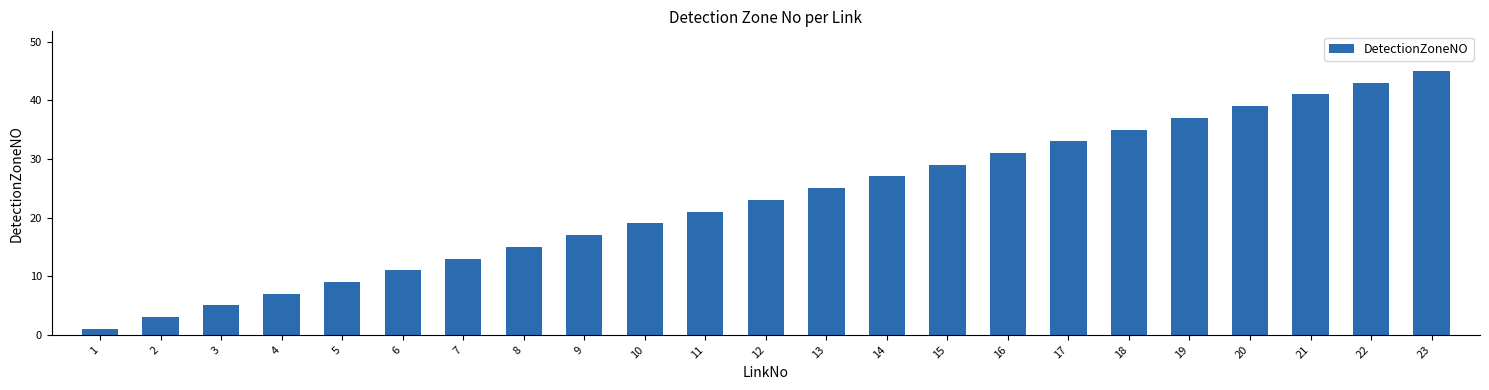

Reading left to right, what are all the values shown in this chart?

1	3	5	7	9	11	13	15	17	19	21	23	25	27	29	31	33	35	37	39	41	43	45